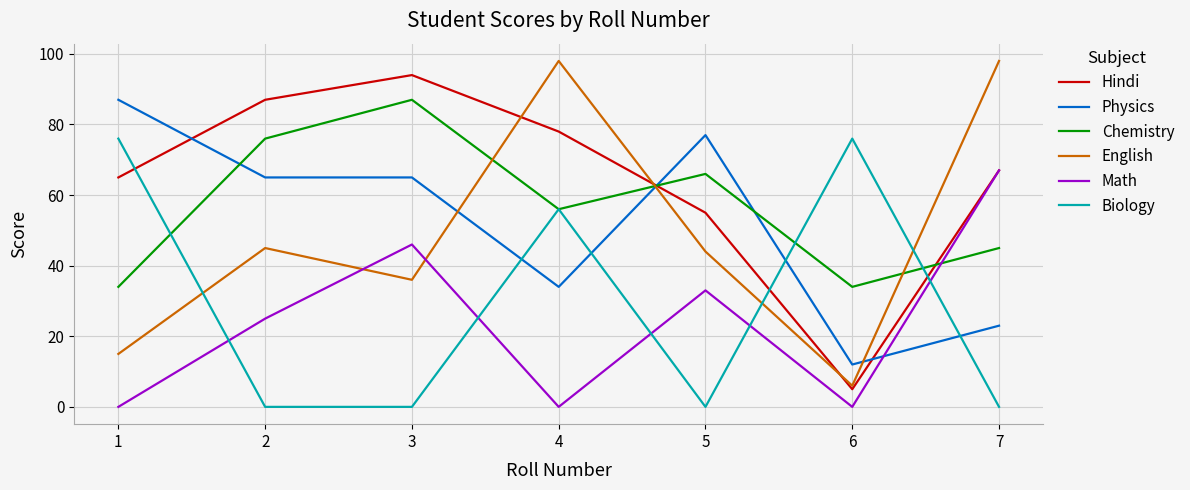

Does the chart display data point markers on the line(s)?

No